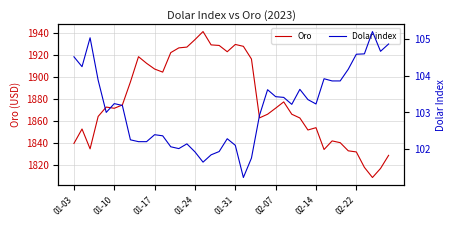

What is the minimum value for Oro?

1808.8